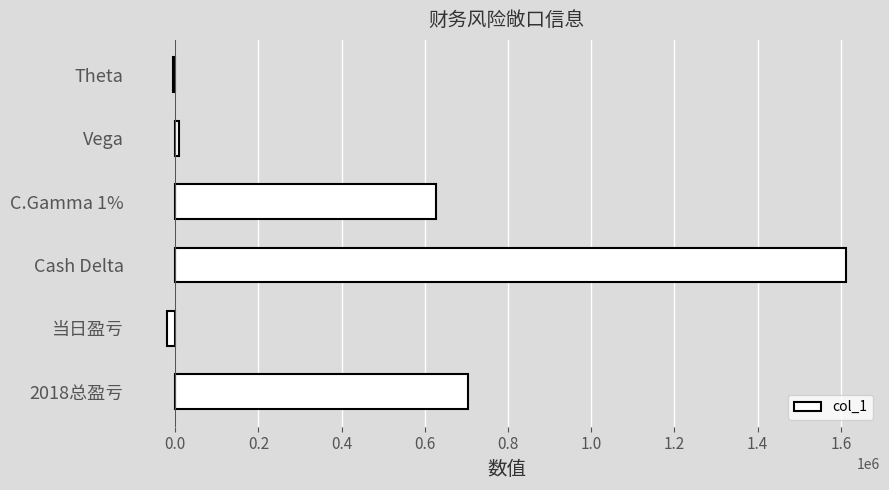

The value at Cash Delta is 2690407. True or false?

False